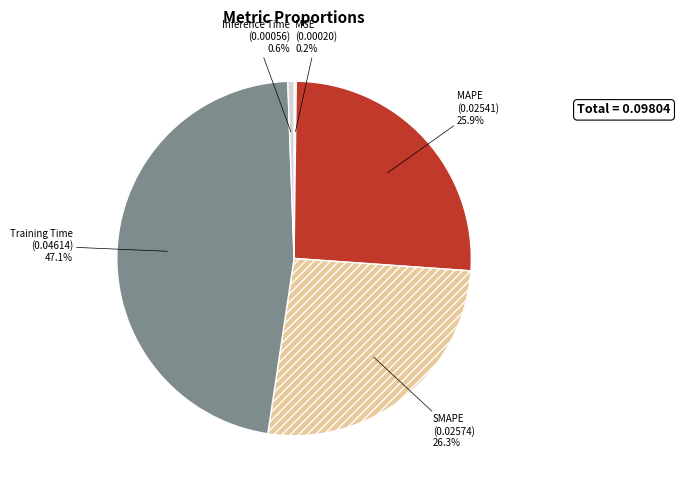

What is the largest slice in the pie chart?

Training Time